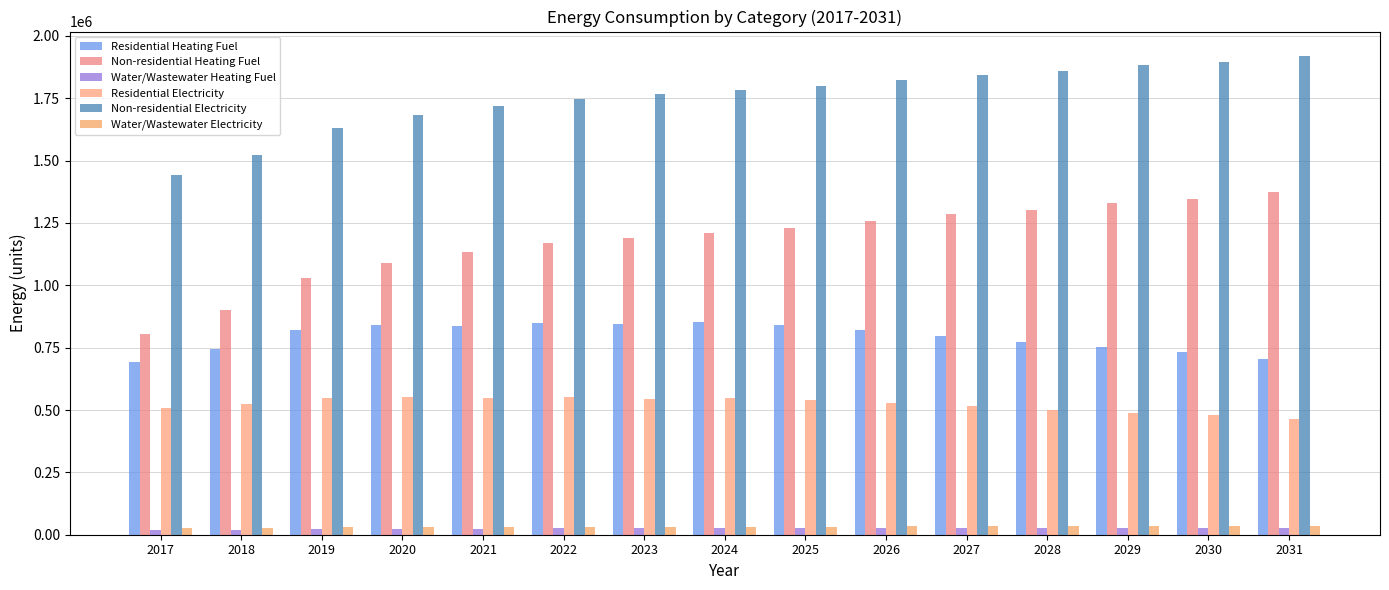

The value of Water/Wastewater Electricity at 2028 is 33244.5. True or false?

True